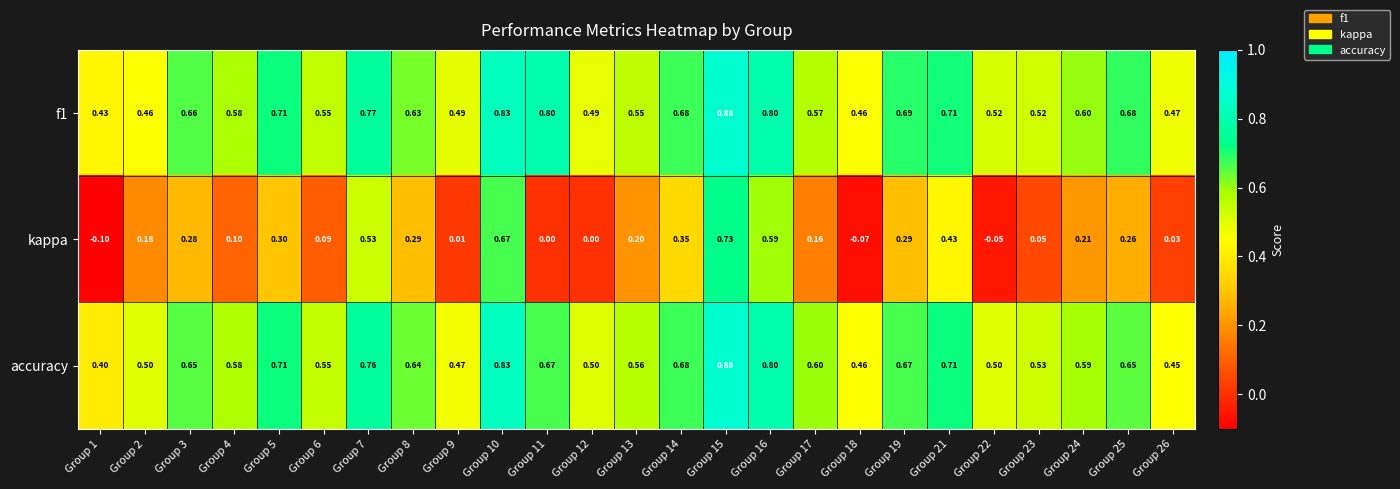

Which series changed the most between Group 6 and Group 15?

kappa